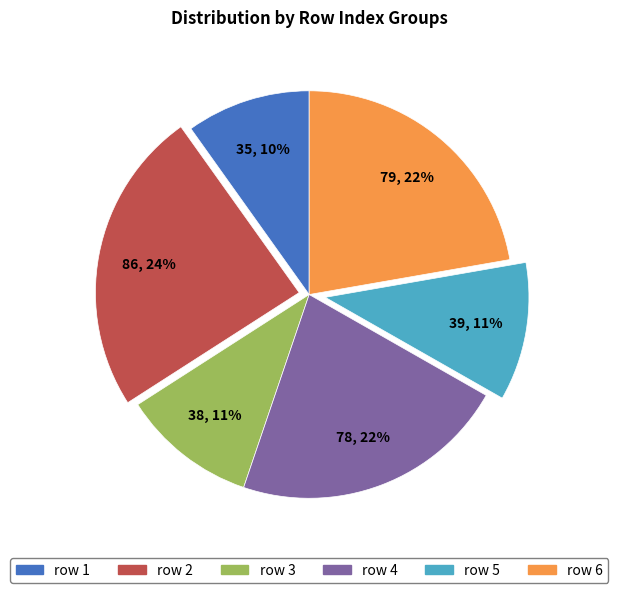

Does any single category account for the majority?

No